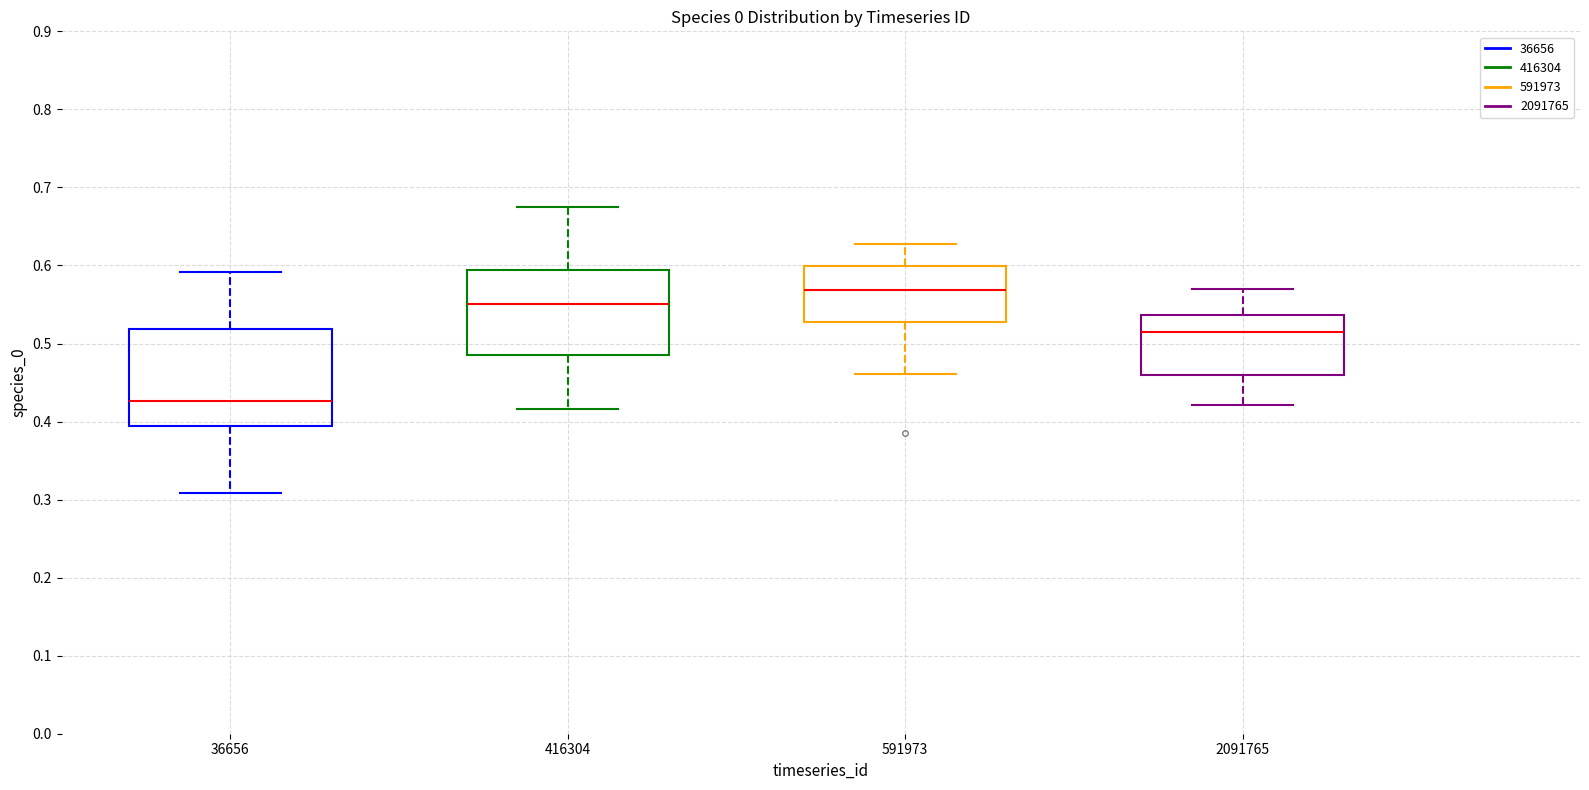

Reading left to right, read every box against the y-axis: the position of its median line, the range the box covers, and the ends of its whiskers. The values are not printed on the chart, so give them approximately, as read against the axis.

36656: median 0.43, box 0.39 to 0.52, whiskers 0.31 to 0.59
416304: median 0.55, box 0.48 to 0.59, whiskers 0.42 to 0.68
591973: median 0.57, box 0.53 to 0.60, whiskers 0.46 to 0.63
2091765: median 0.51, box 0.46 to 0.54, whiskers 0.42 to 0.57